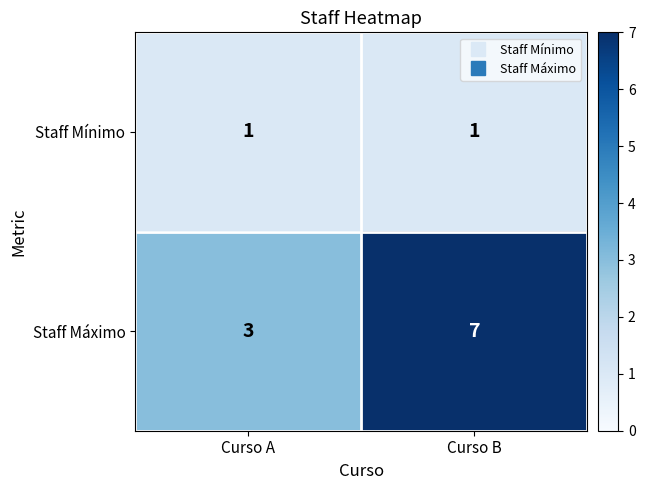

Reading left to right, extract all data points from this chart.

Staff Mínimo: 1	1
Staff Máximo: 3	7